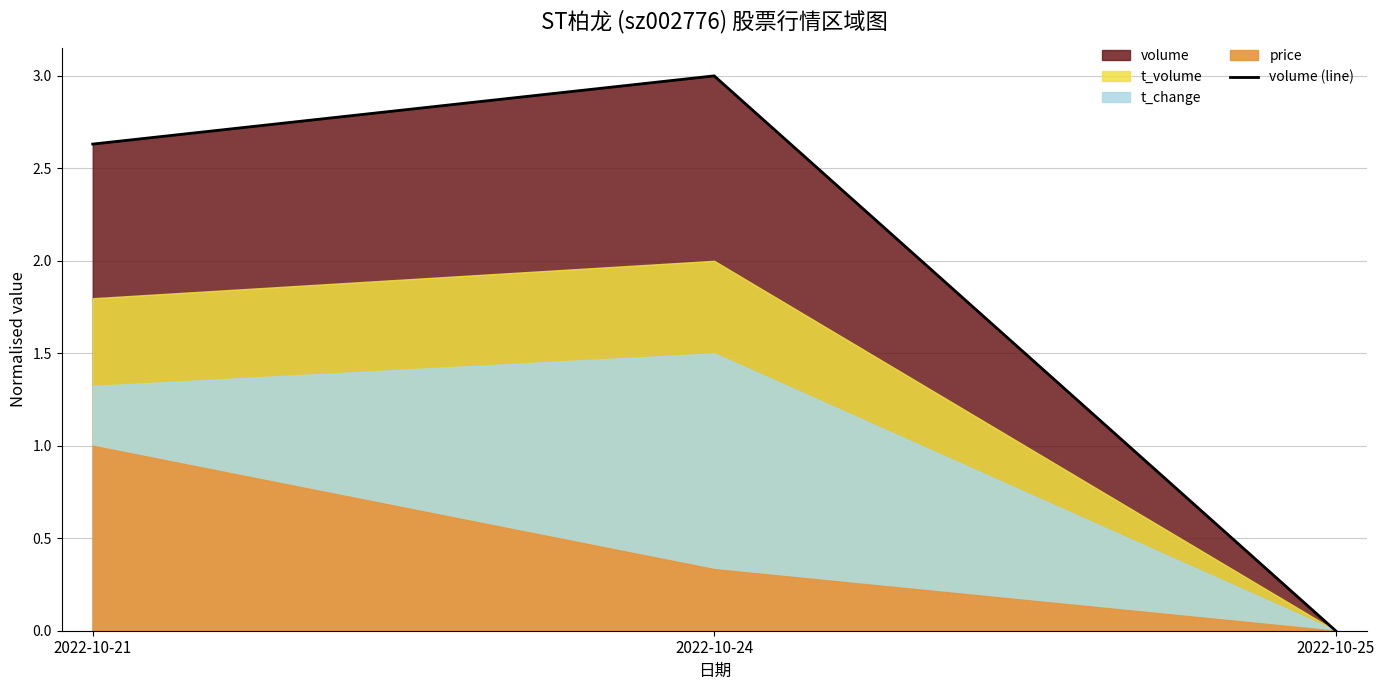

Rank the categories by value from lowest to highest.

2022-10-25, 2022-10-21, 2022-10-24